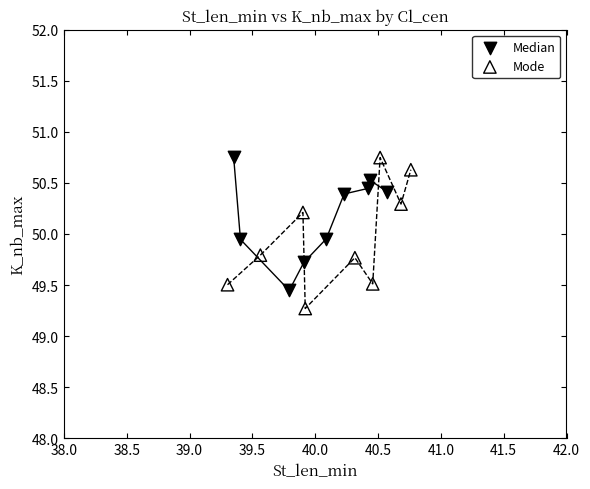

Which series has the largest Y range (max minus min)?

Mode